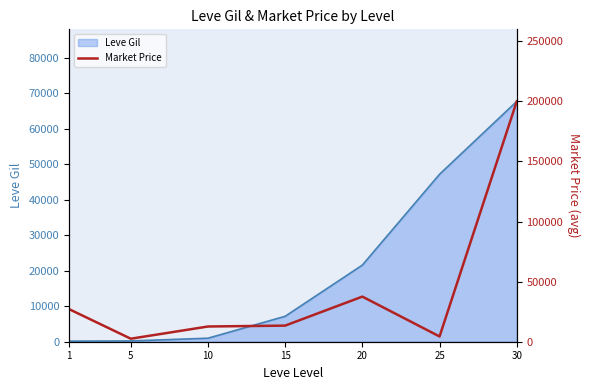

The value of Leve Gil at 25 is 47200. True or false?

True